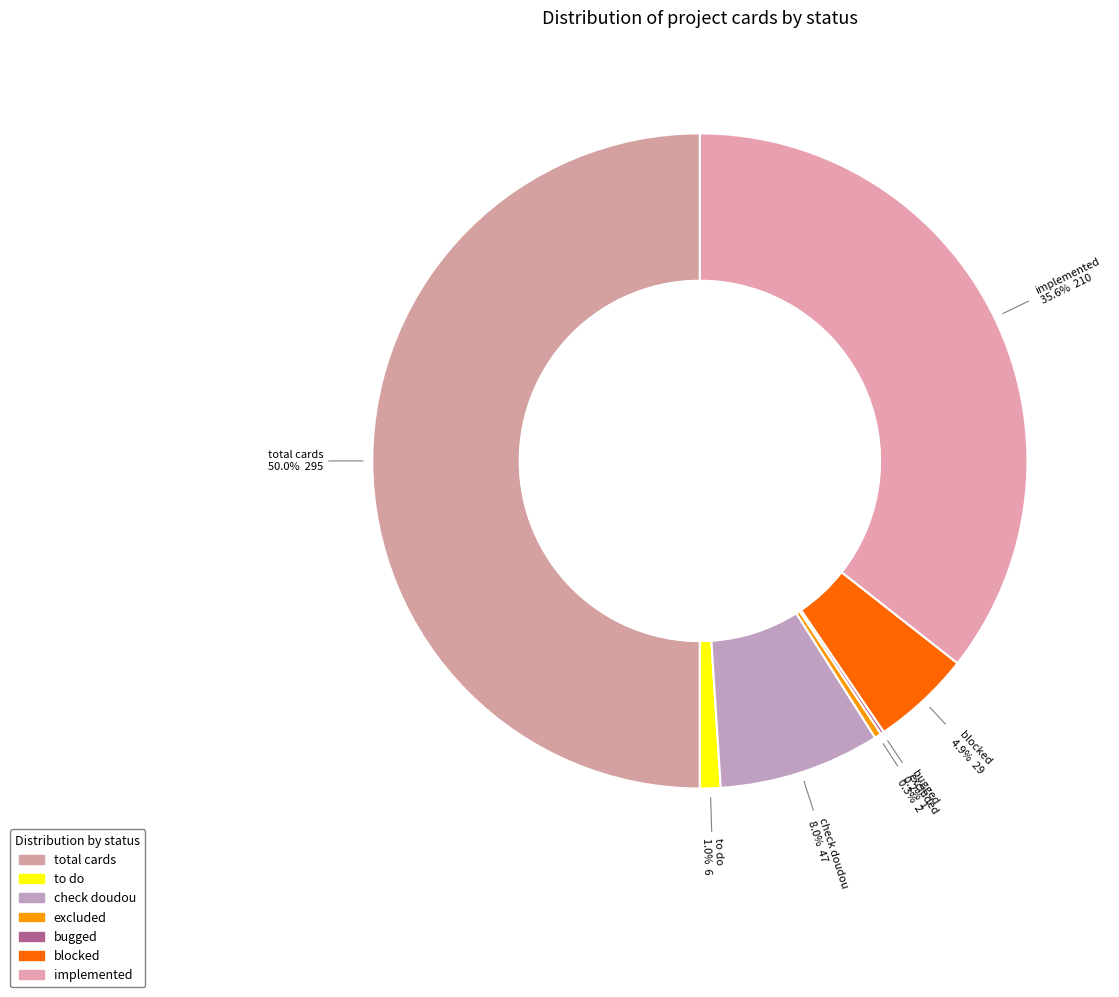

Which has a higher value, excluded or total cards?

total cards